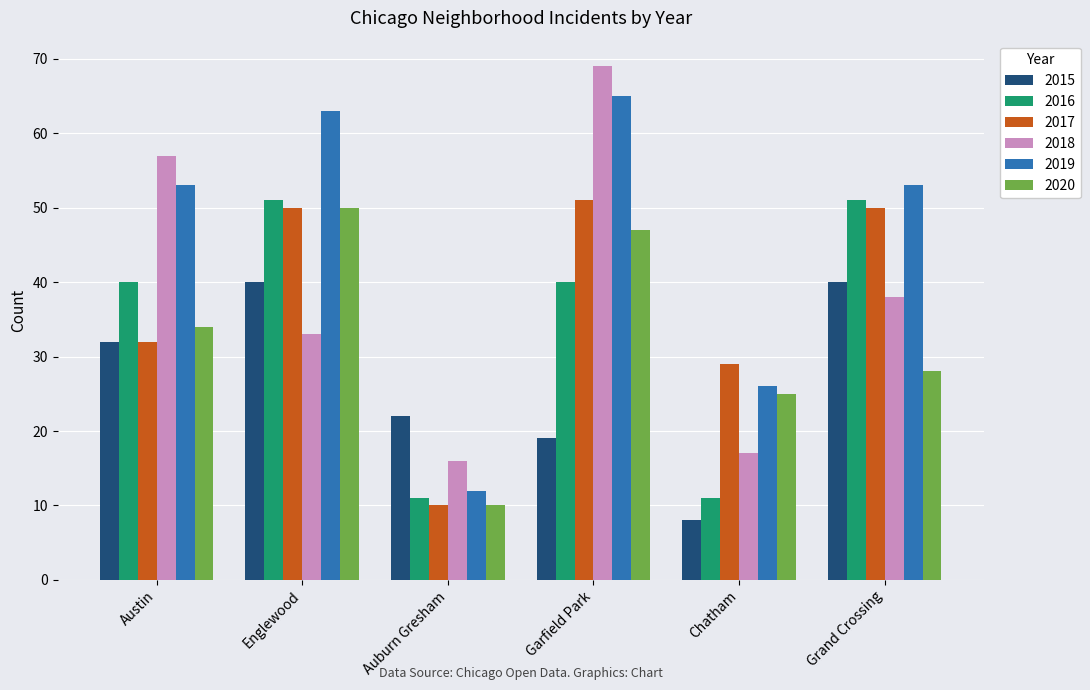

Are the bars grouped side by side (vs. stacked)?

Yes